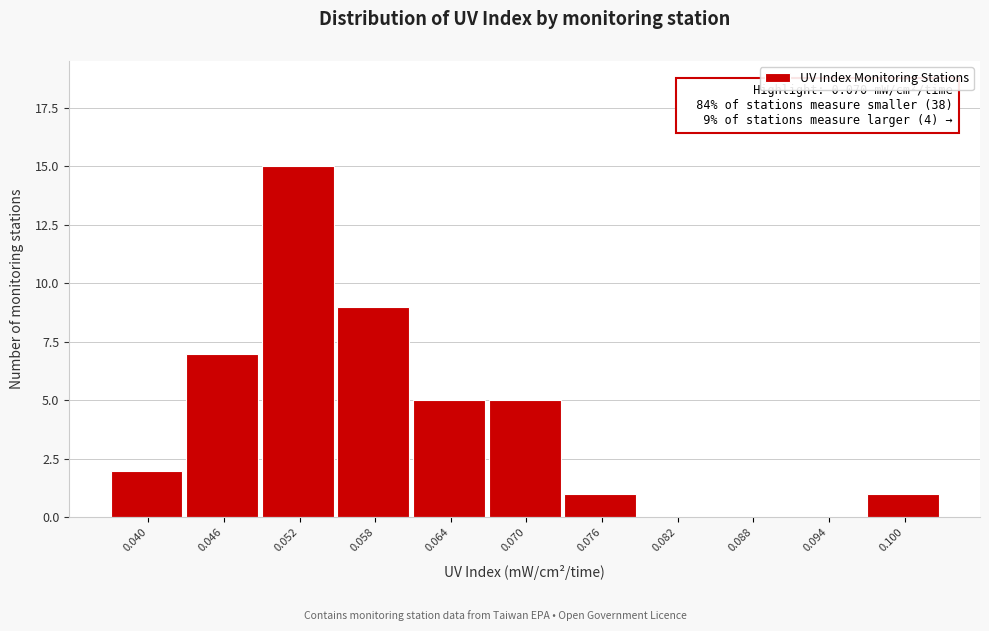

Reading left to right, extract all data points from this chart.

0.040=2	0.046=7	0.052=15	0.058=9	0.064=5	0.070=5	0.076=1	0.082=0	0.088=0	0.094=0	0.100=1